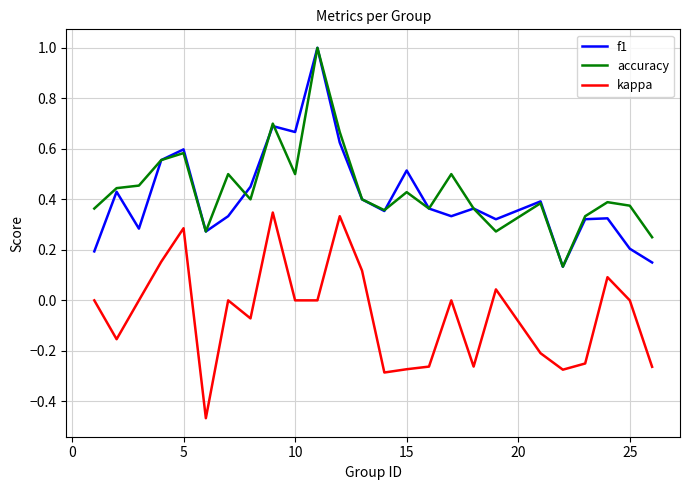

At how many categories does at least one series exceed 0?

25